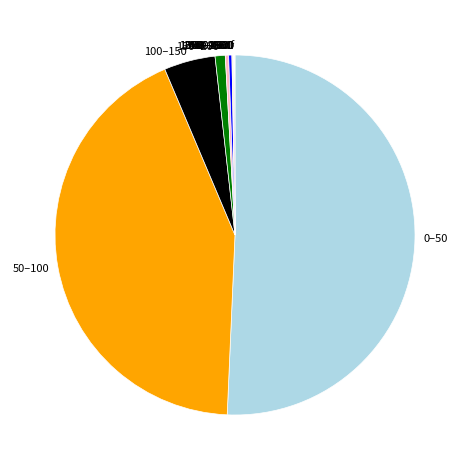

True or false: 250–450 accounts for 7% of the total.

False